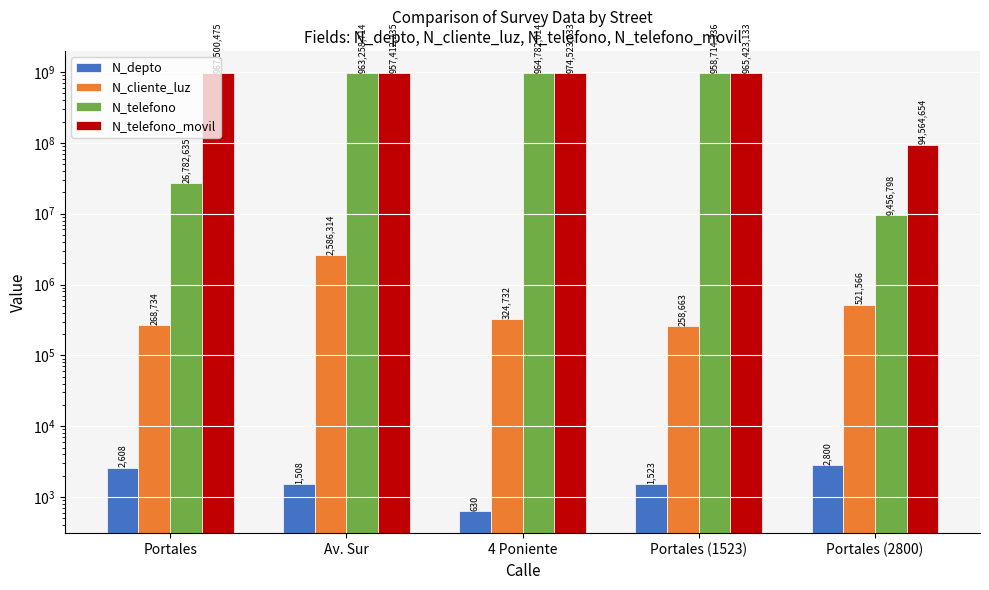

List the series in order of their peak value, highest first.

N_telefono_movil, N_telefono, N_cliente_luz, N_depto